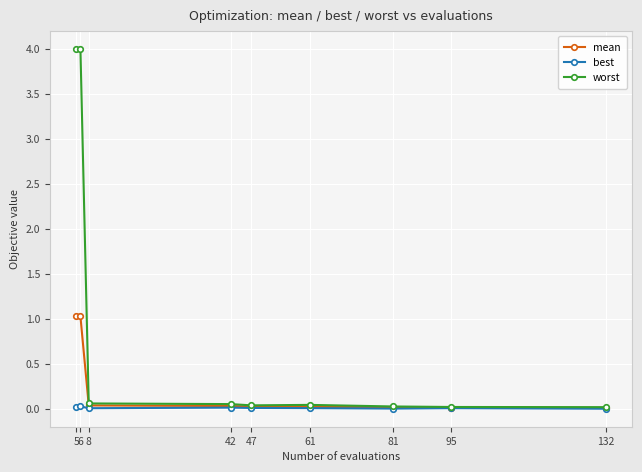

List the series in order of their overall mean, highest first.

worst, mean, best